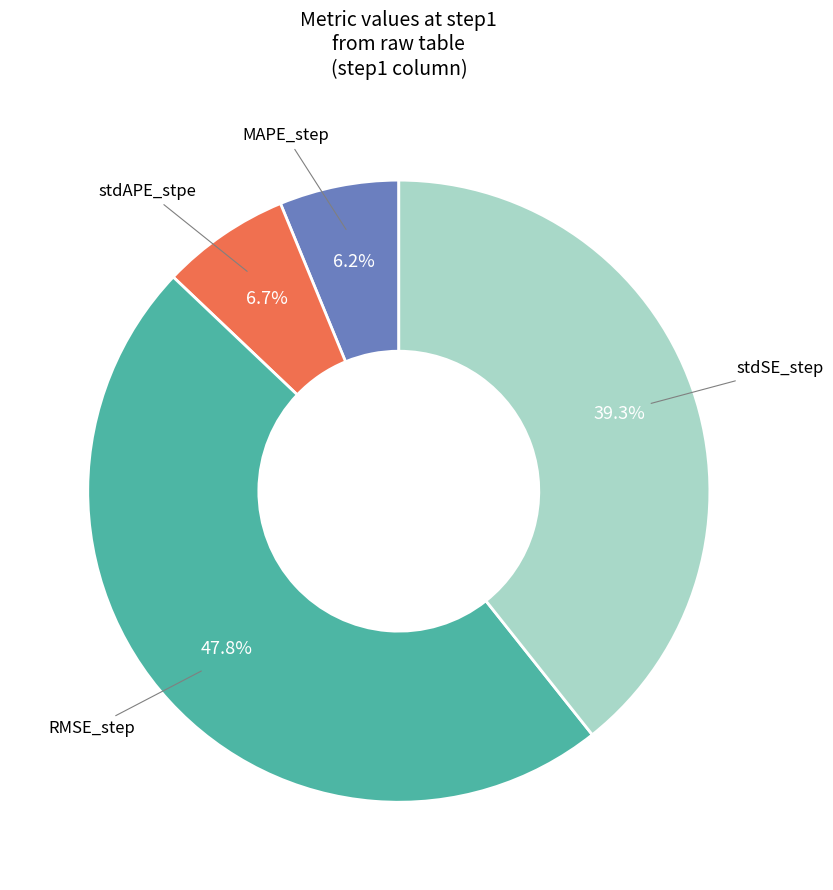

Is there any slice that represents more than half of the pie?

No